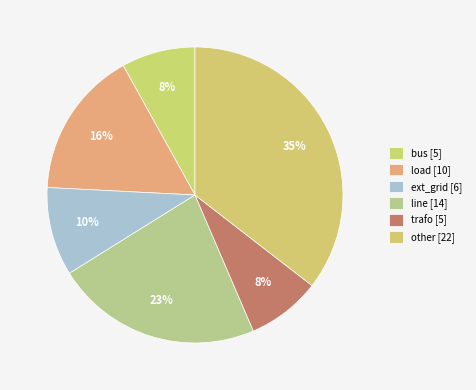

Rank the categories by value from highest to lowest.

other, line, load, ext_grid, bus, trafo